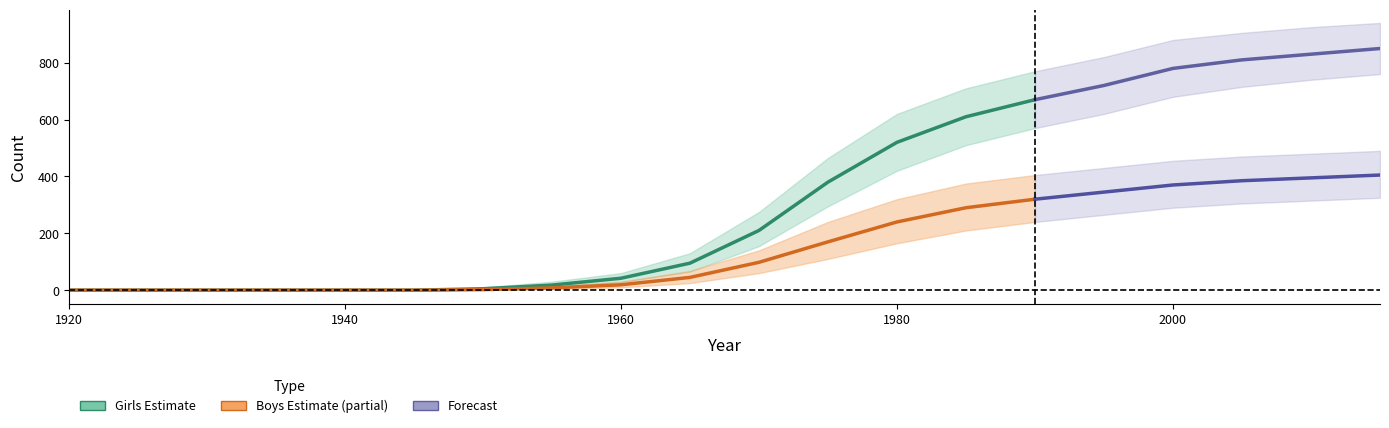

Is it true that Girls equals 42 at 1960?

True